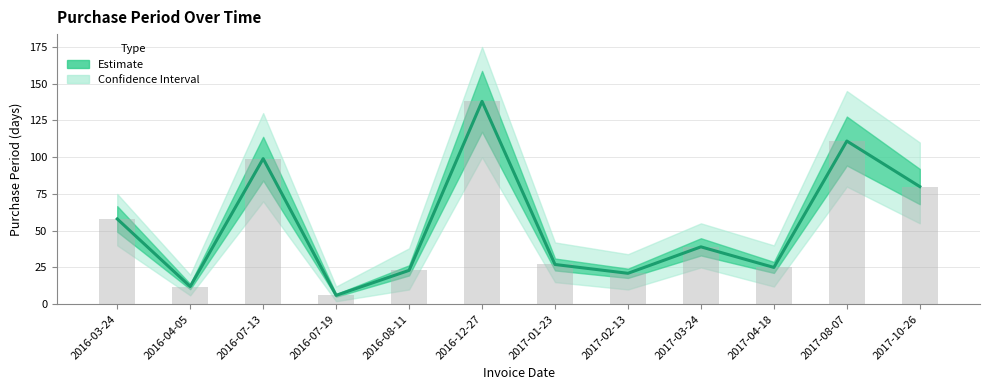

What is the difference between the values at 2016-04-05 and 2016-08-11?

11